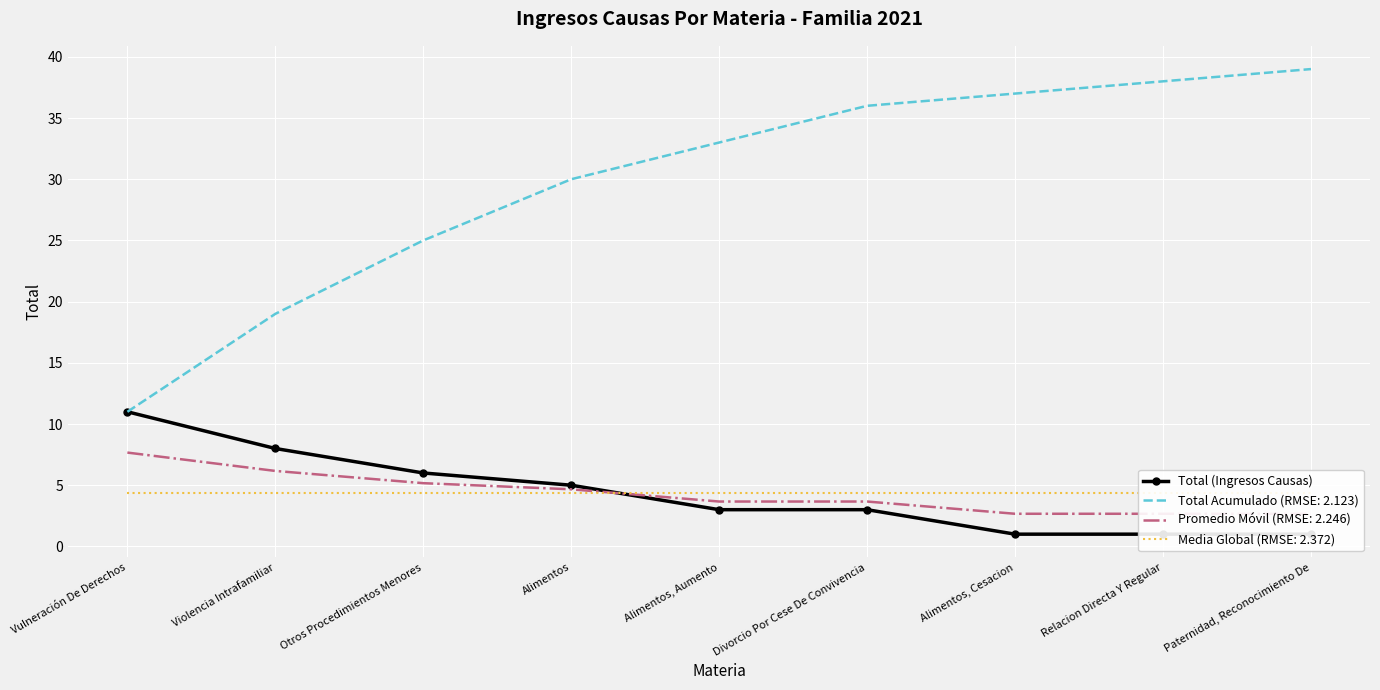

Reading left to right, what are all the values shown in this chart?

11	8	6	5	3	3	1	1	1